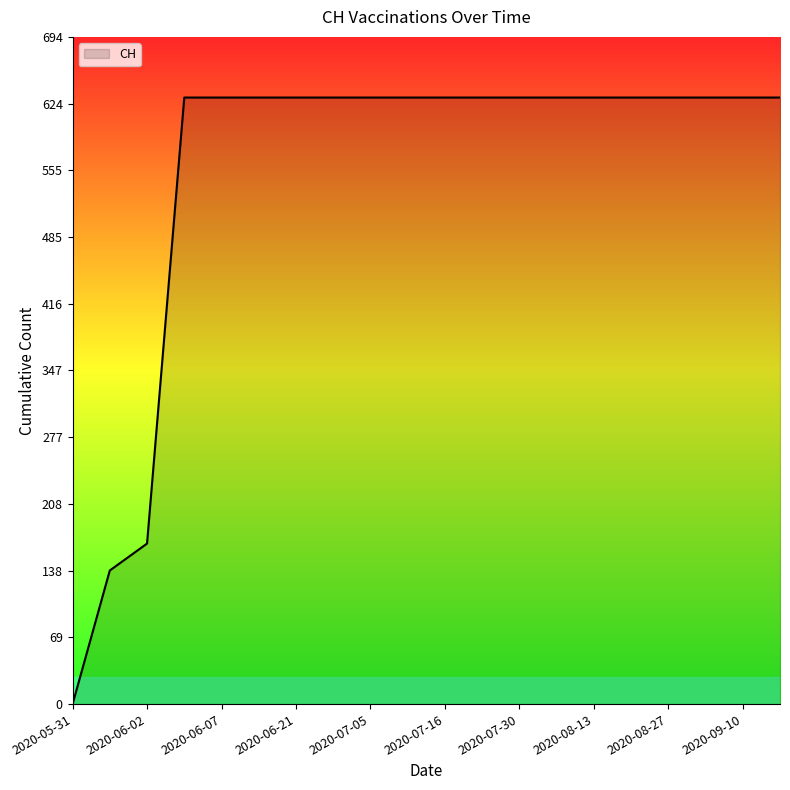

Reading left to right, extract all data points from this chart.

0	139	167	631	631	631	631	631	631	631	631	631	631	631	631	631	631	631	631	631